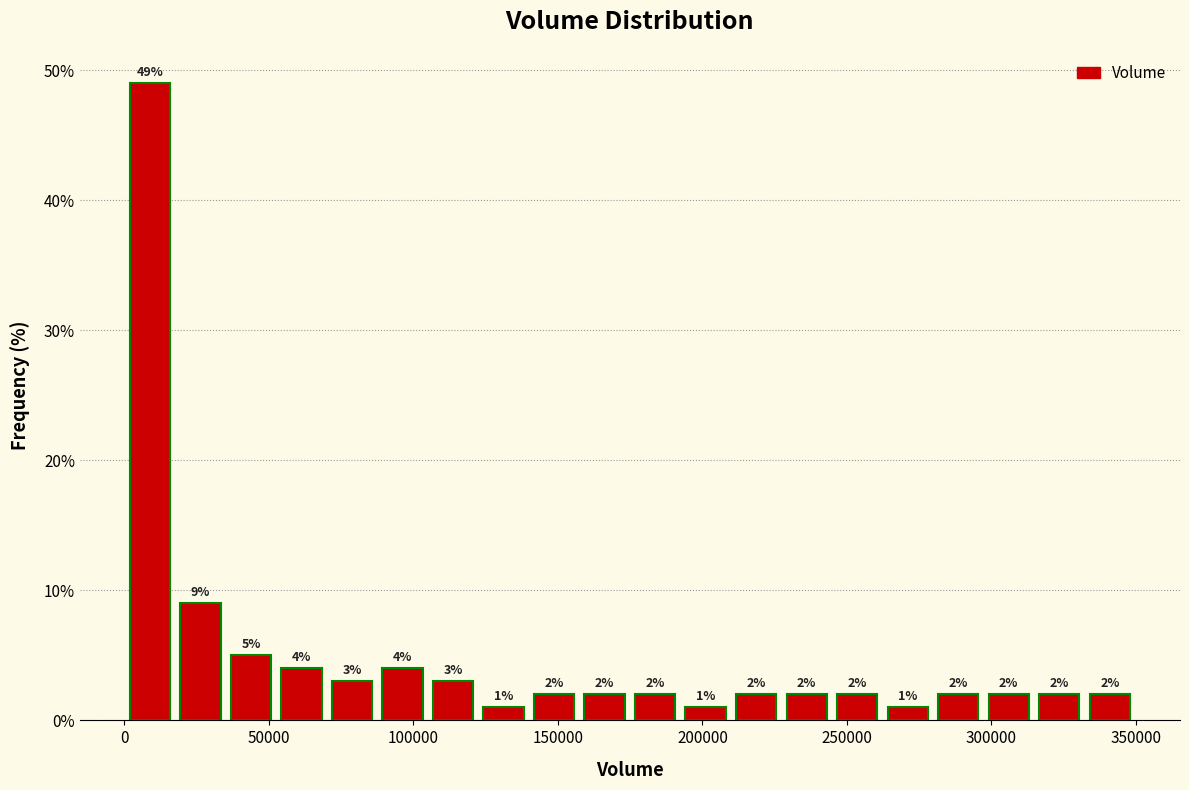

Around what value on the x-axis is the tallest bar? Give the approximate position of its centre, as read against the axis.

10000